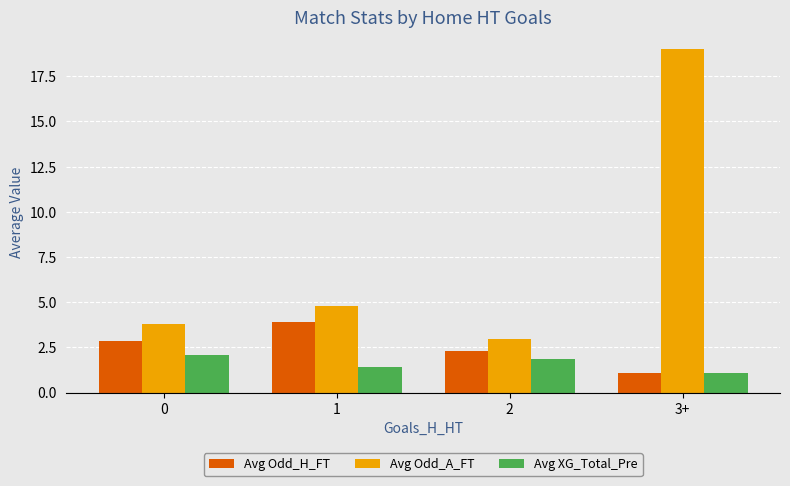

Reading right to left, extract all data points from this chart.

Avg Odd_H_FT: 3+=1.1	2=2.3	1=3.9	0=2.9
Avg Odd_A_FT: 3+=19.0	2=3.0	1=4.8	0=3.8
Avg XG_Total_Pre: 3+=1.1	2=1.9	1=1.4	0=2.1